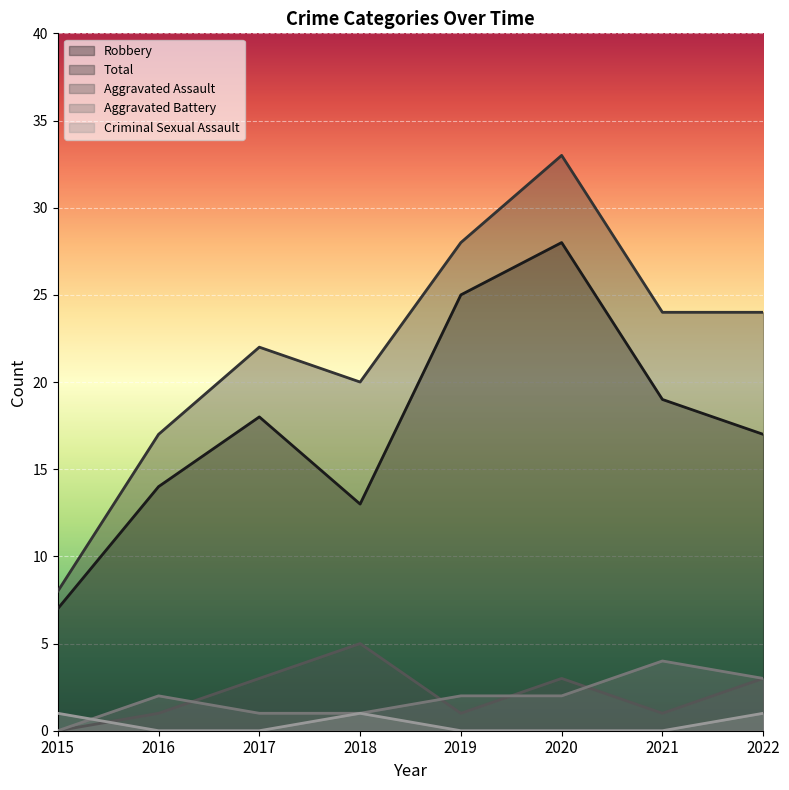

Which series has the largest range (max minus min)?

Total